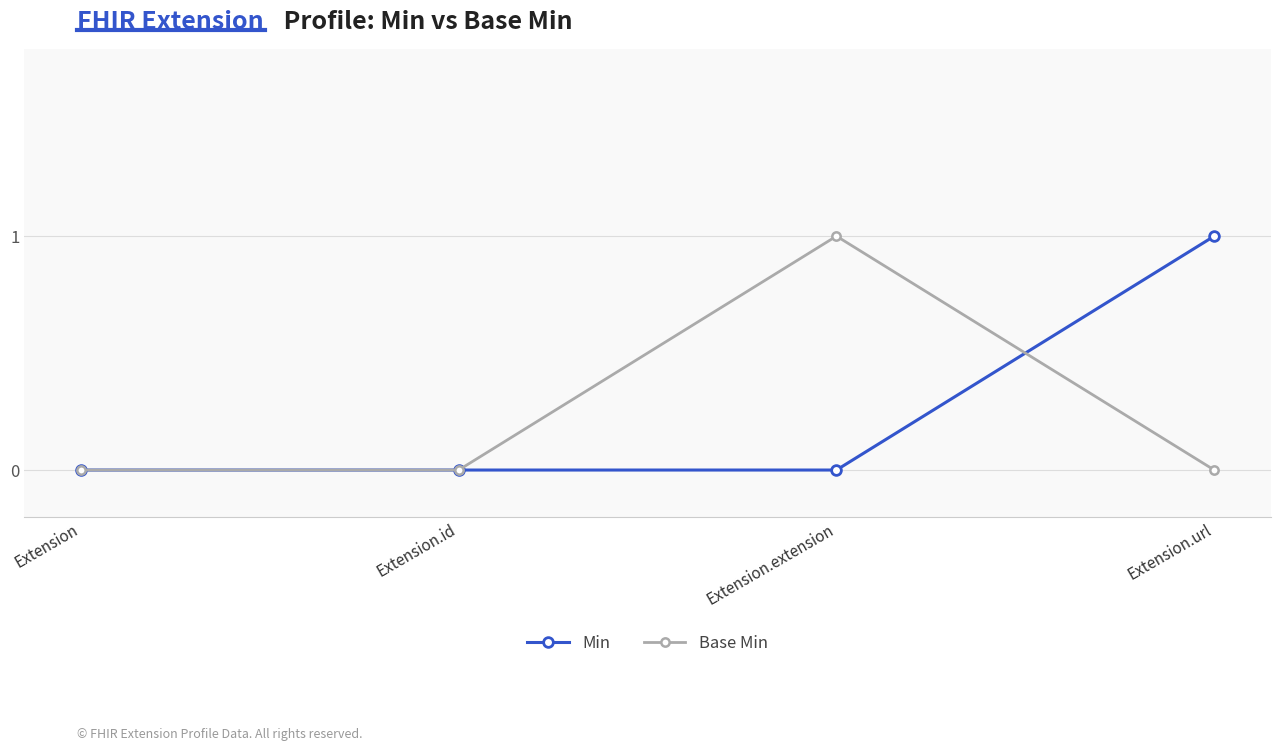

At Extension.extension, list the series in order from smallest to largest.

Min, Base Min